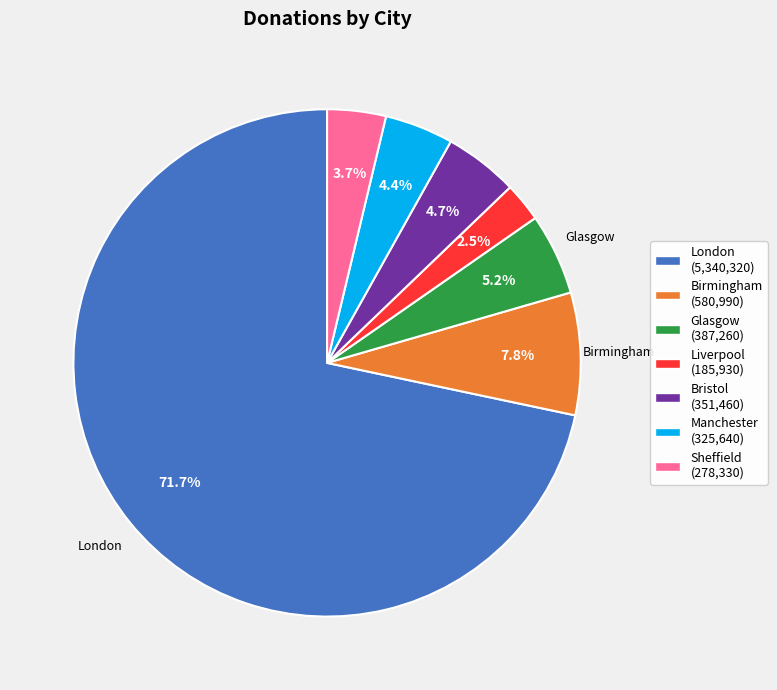

What is the largest slice in the pie chart?

London